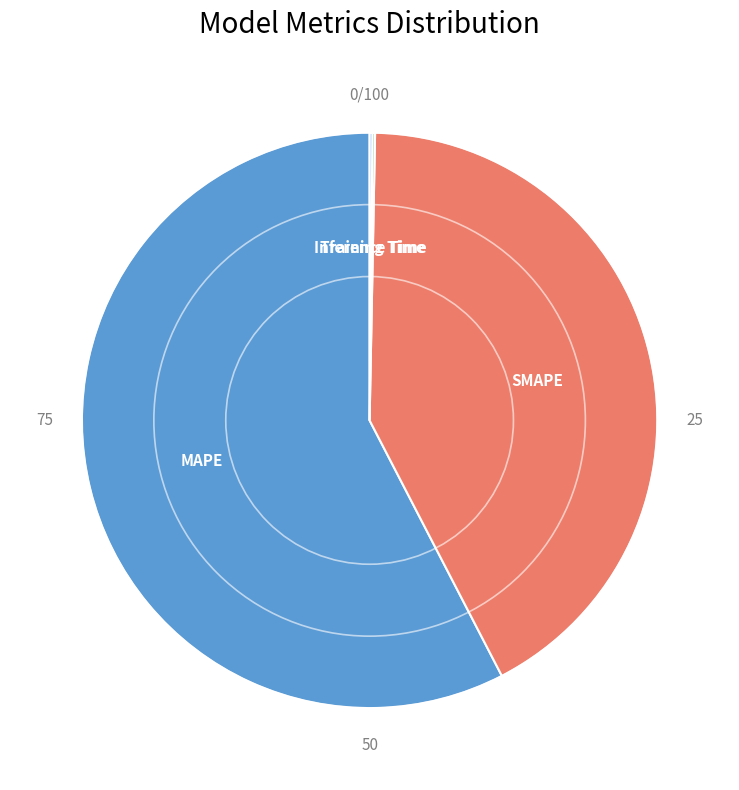

Which has a higher value, SMAPE or MAPE?

MAPE